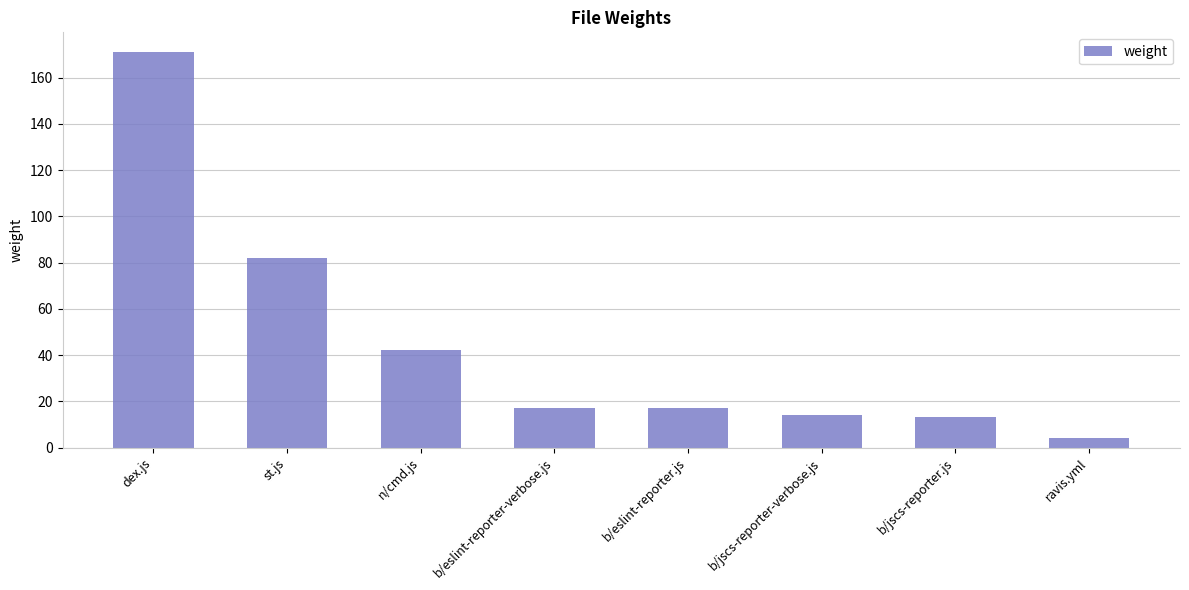

What is the difference between the maximum and minimum values?

167